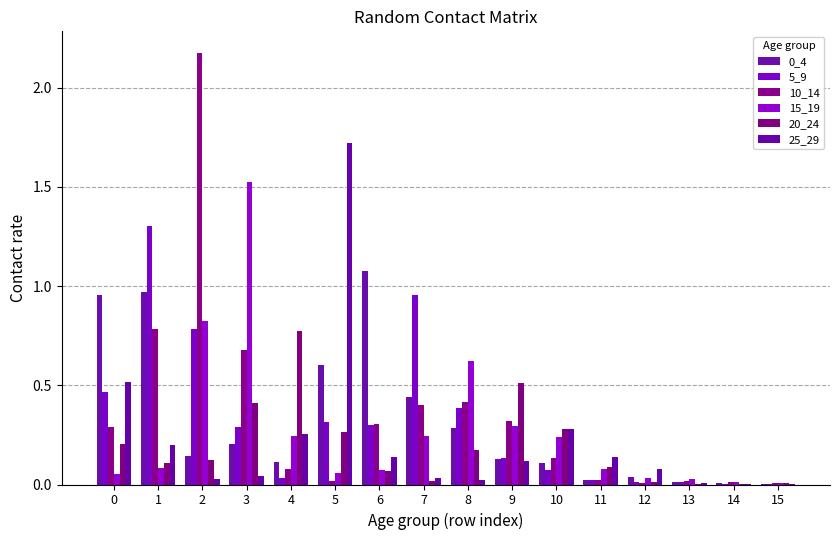

How many distinct data groups are displayed?

6